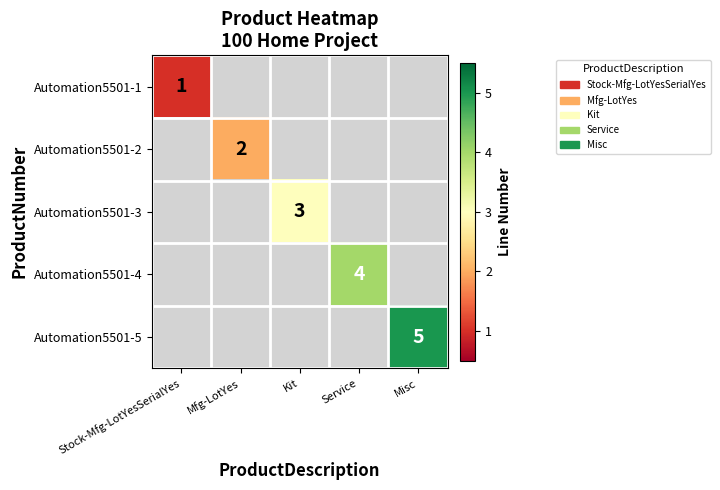

How many data points does each series have?

5